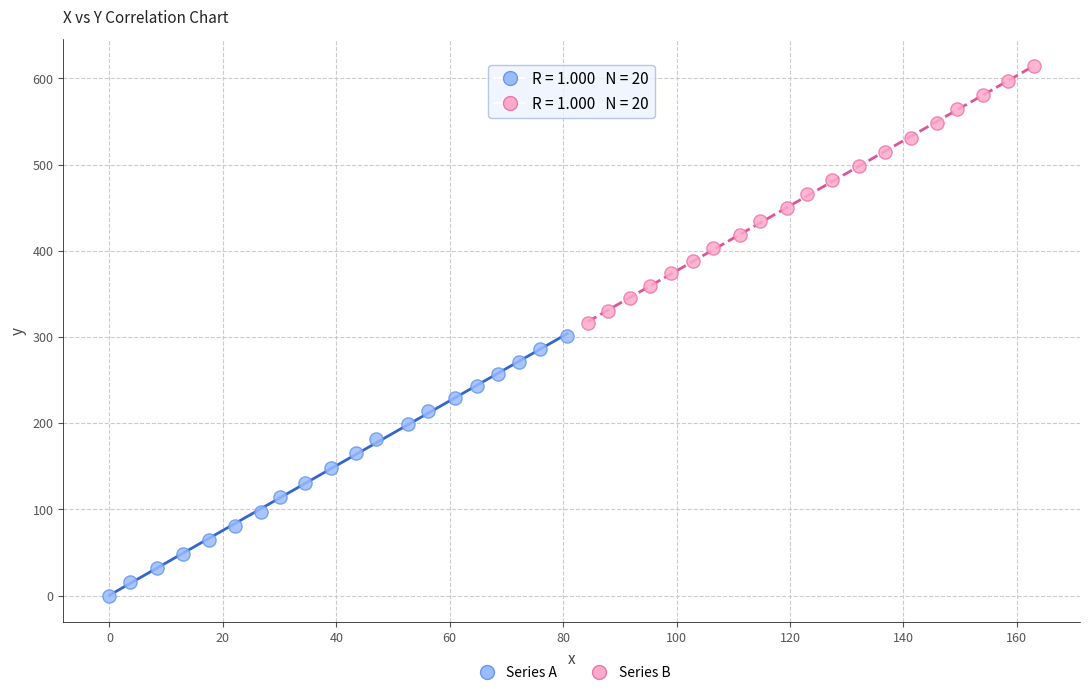

Which series contains the lowest Y value?

Series A